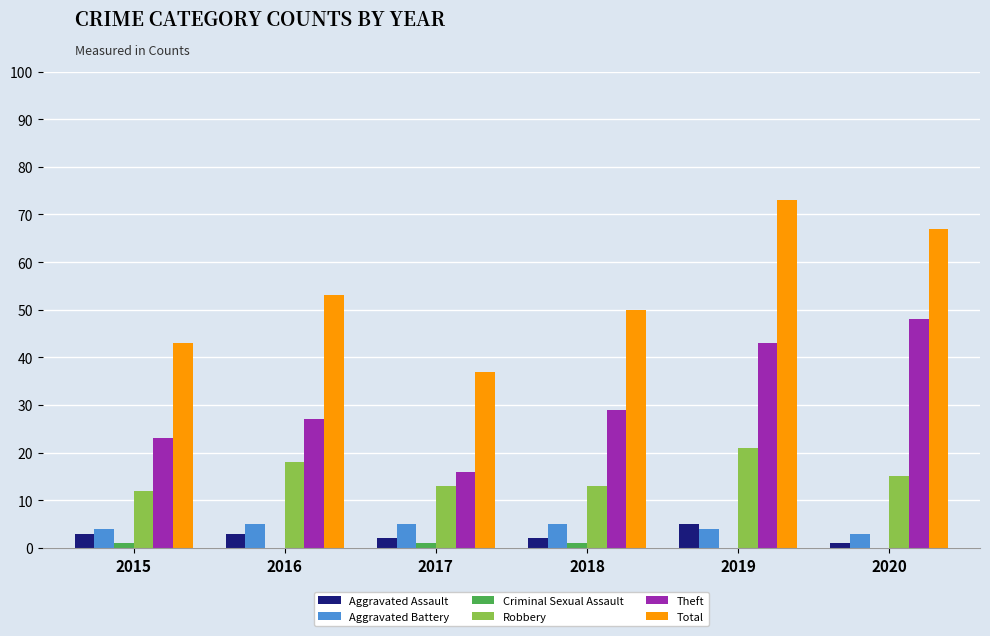

Is it true that Criminal Sexual Assault equals 1 at 2015?

True